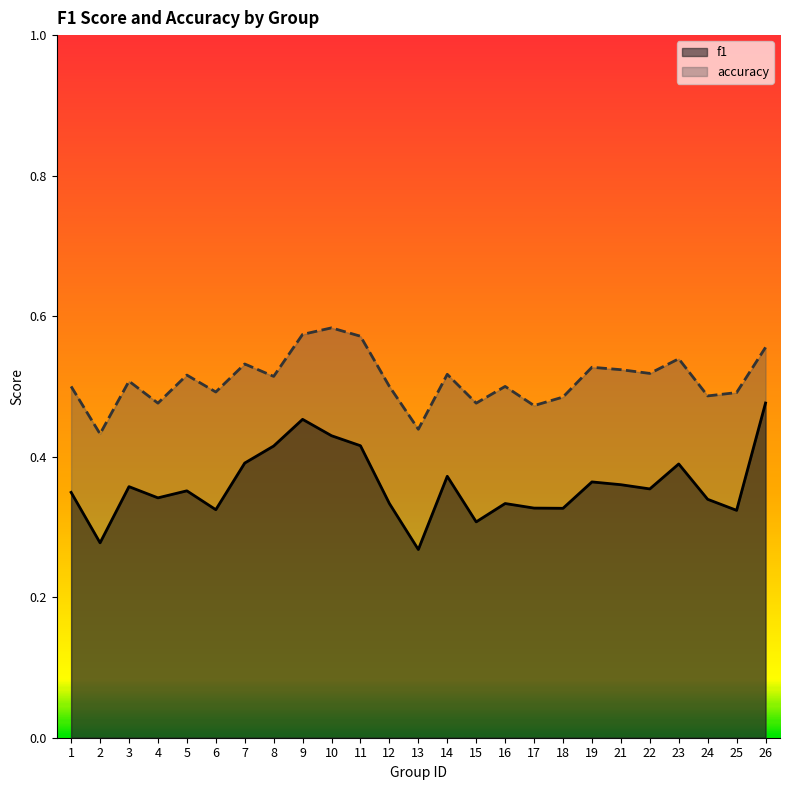

Where is the first local maximum for f1?

3